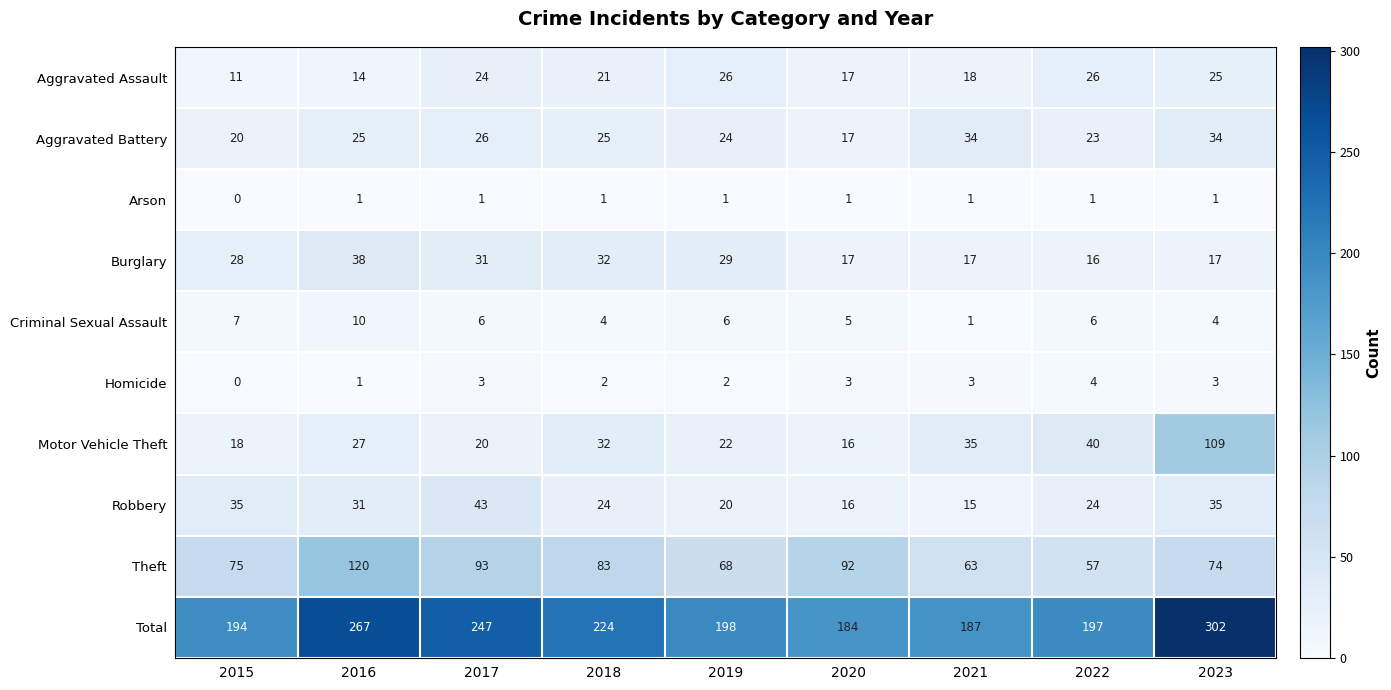

How many data points in Total are less than 198?

4